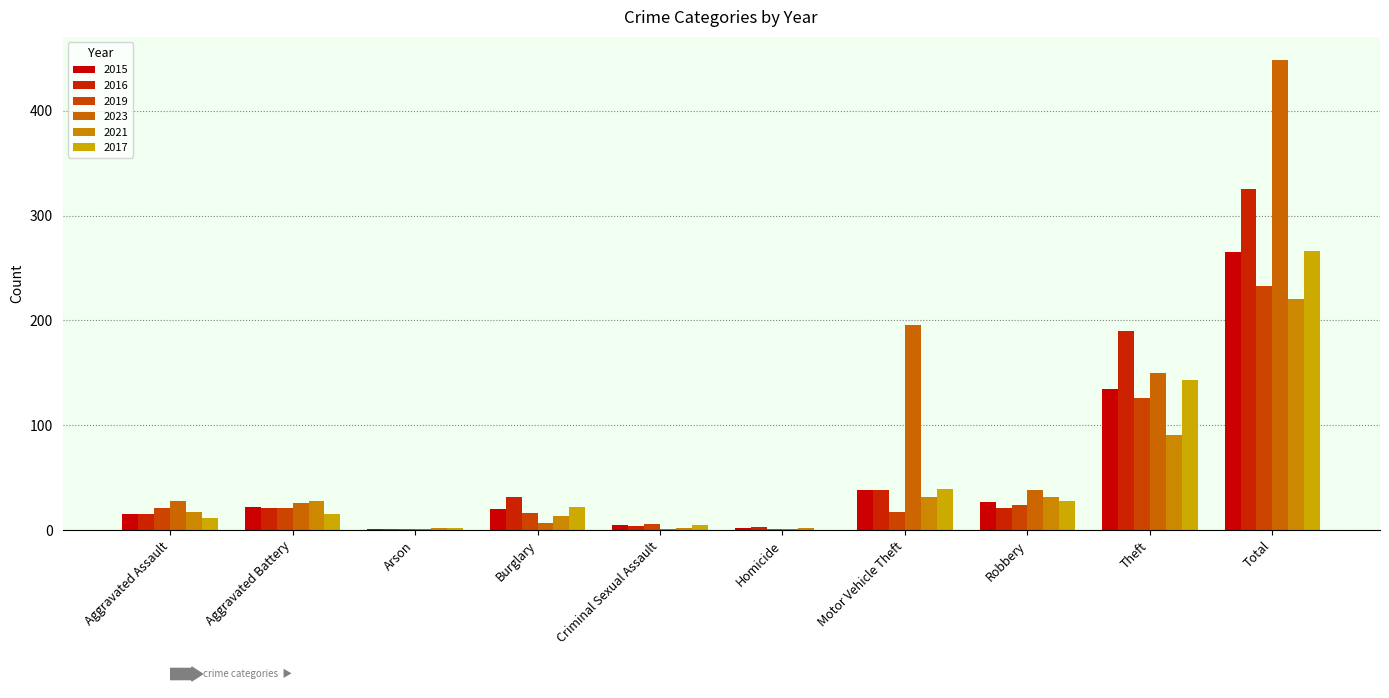

What is the approximate value of 2021 at Motor Vehicle Theft, to the nearest 50?

50